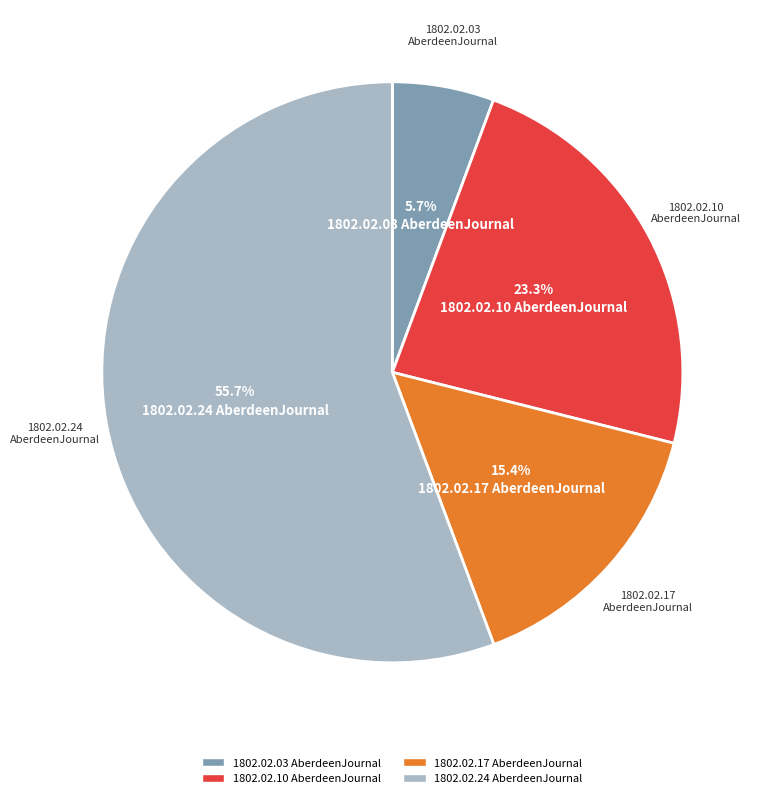

Does 1802.02.24 AberdeenJournal represent more than half of the total?

Yes